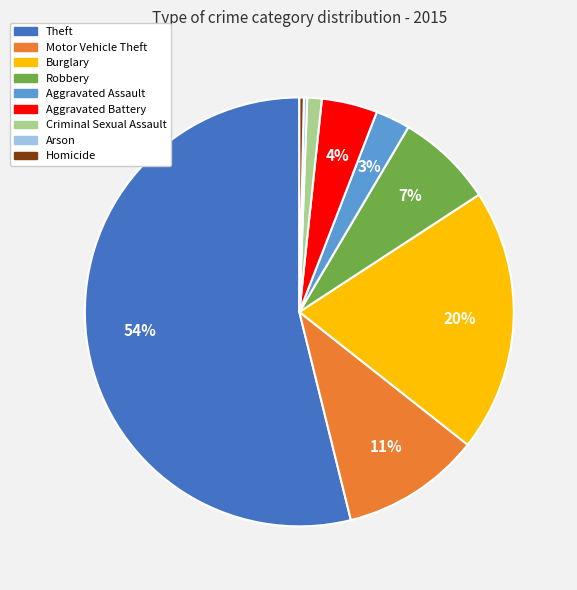

Which category has the biggest portion of the pie?

Theft